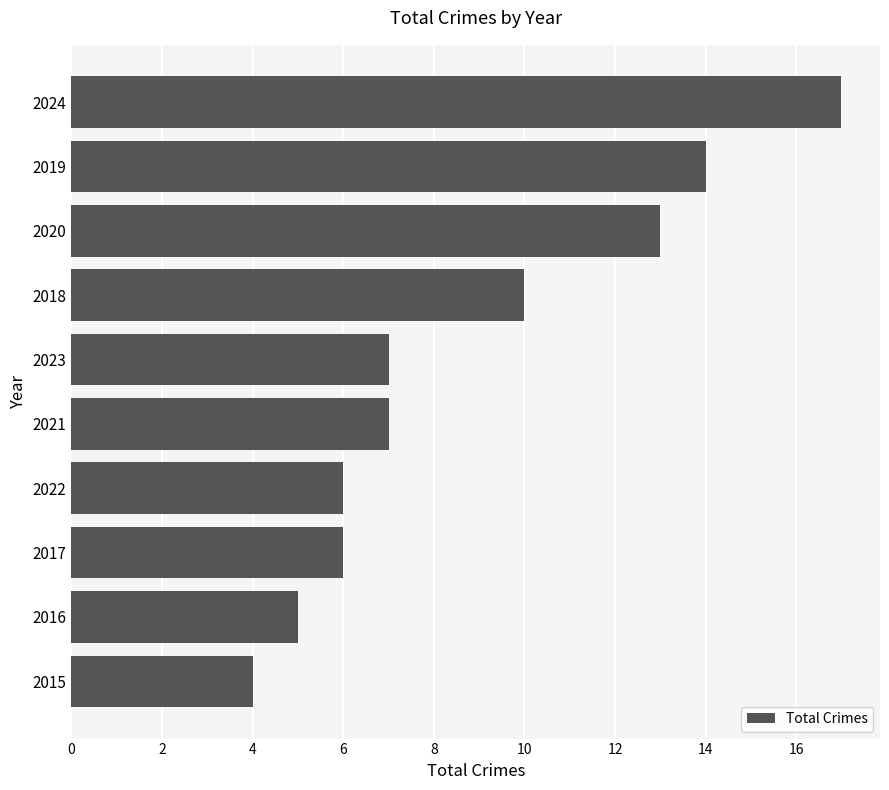

What is the change in value from 2018 to 2024?

+7